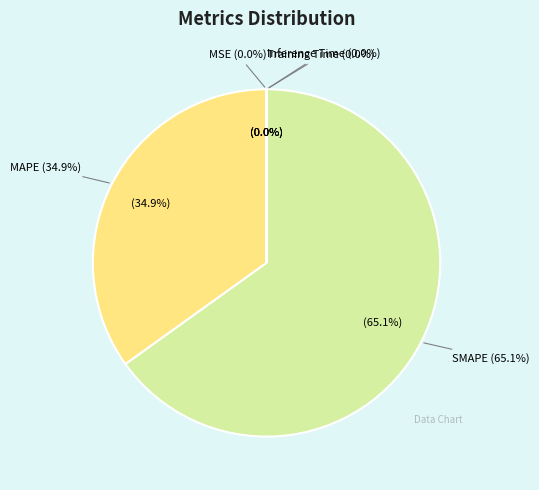

How many slices are in this pie chart?

5